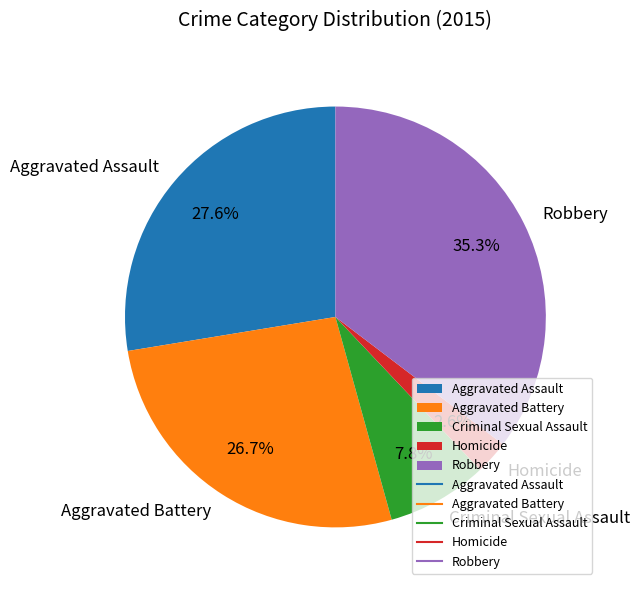

What percentage is NOT represented by Robbery?

64.7%